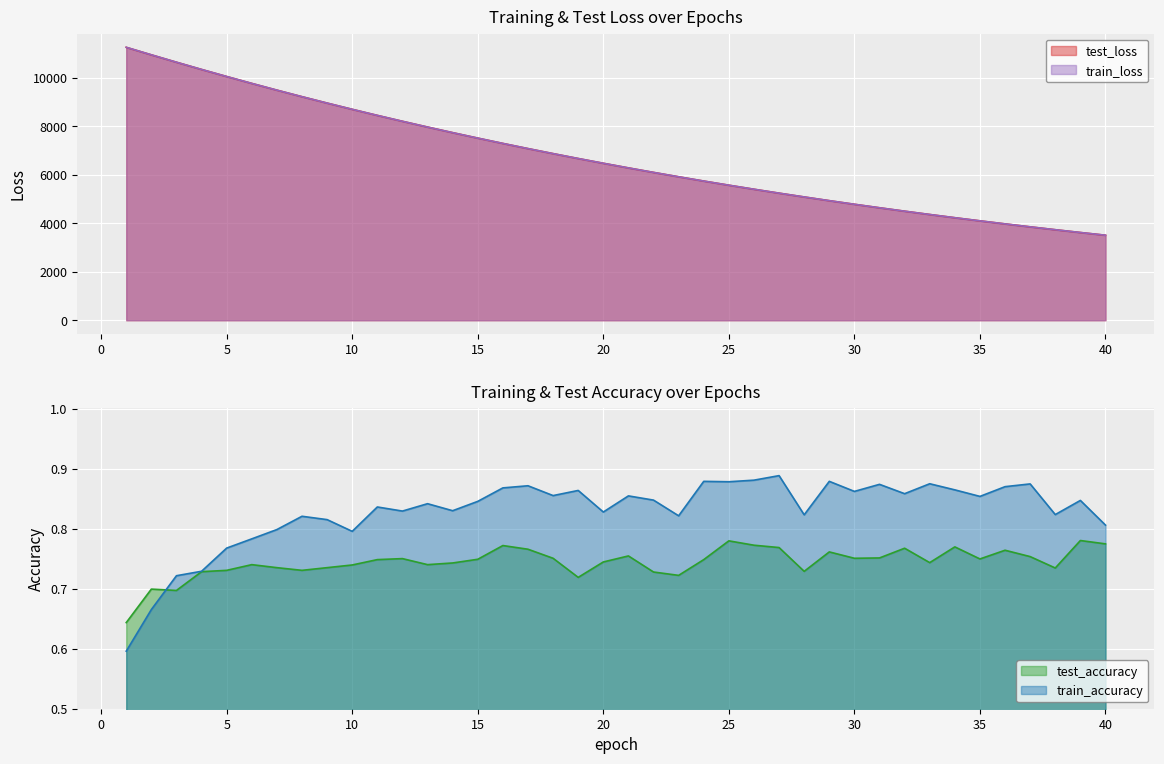

True or false: test_accuracy and test_loss intersect in this chart.

False